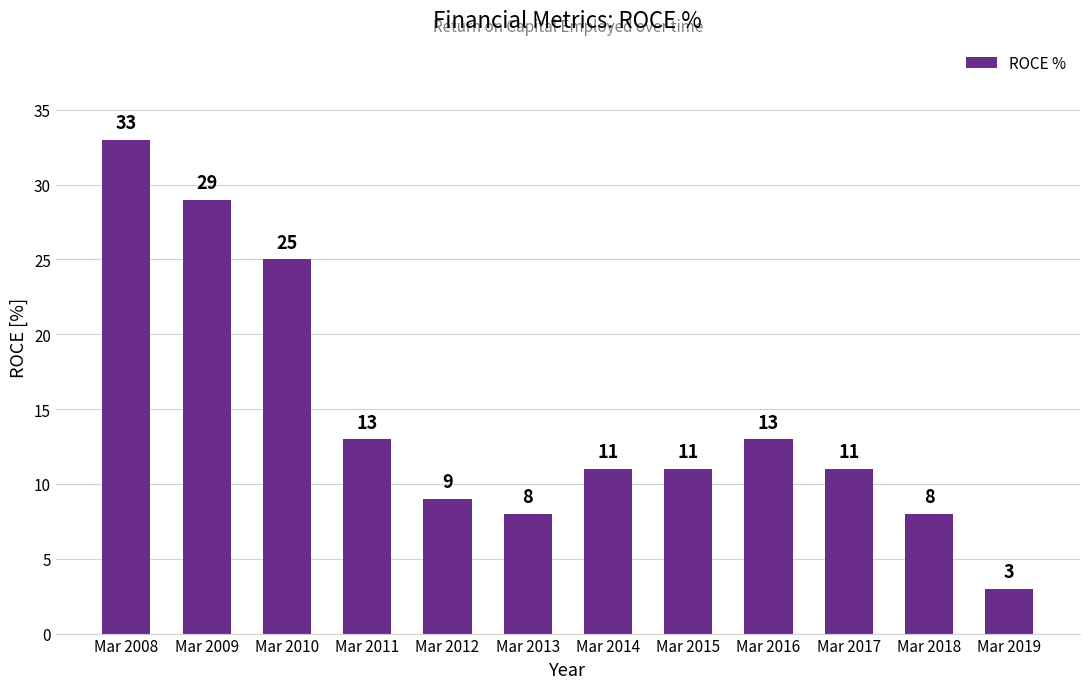

How many bars are there in total?

12